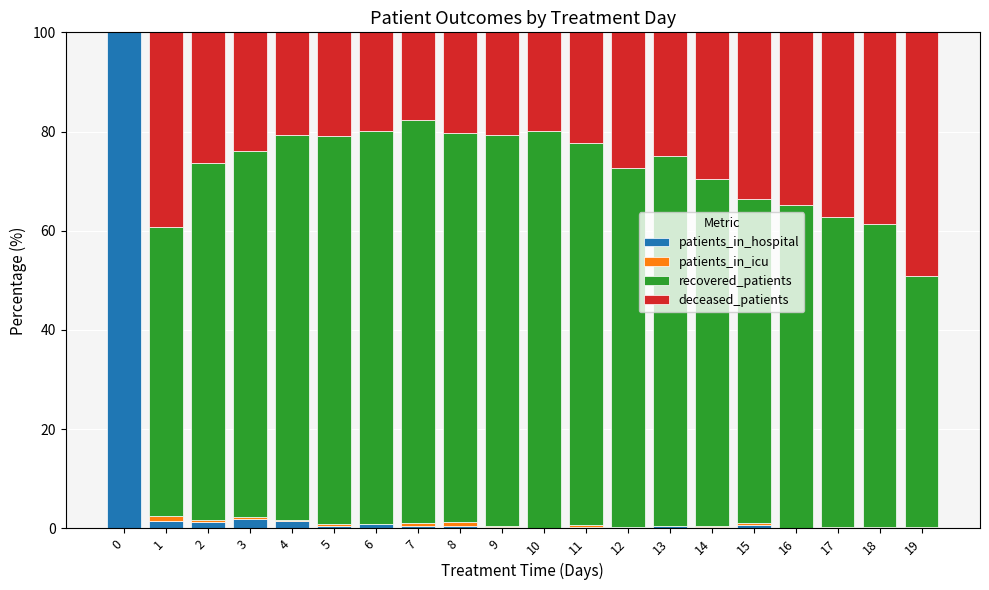

True or false: patients_in_hospital has a value of 0.0 at 16.

True